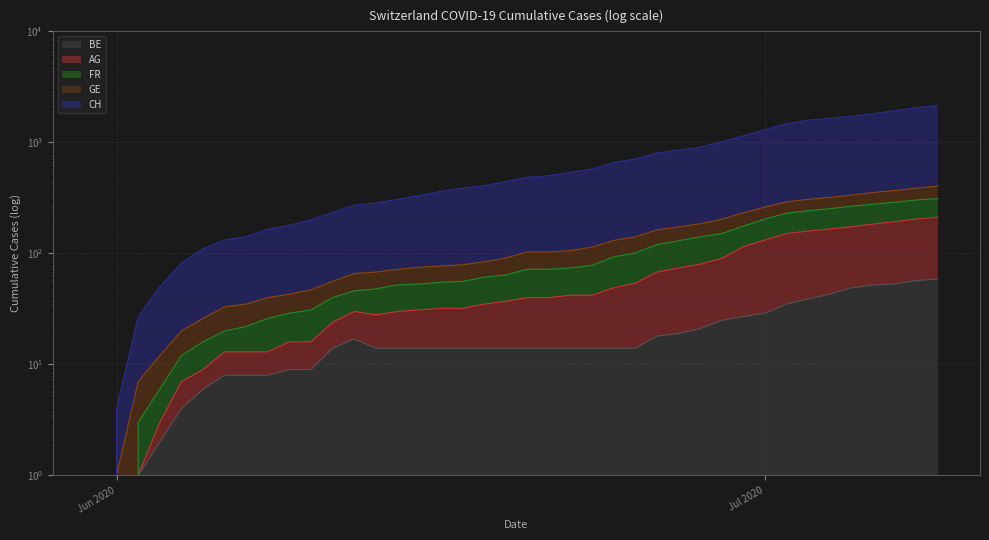

What is the label of the 18th point from the right?

2020-06-22